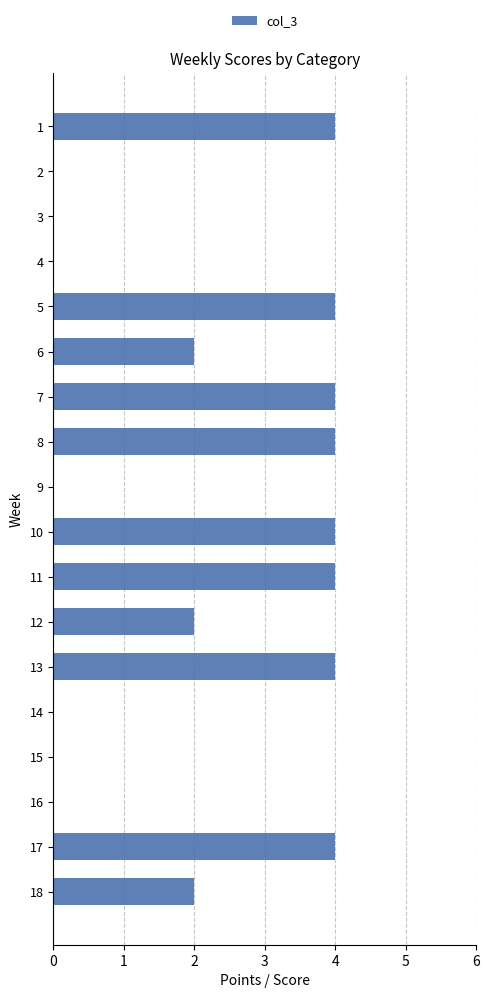

Reading top to bottom, transcribe all the data shown in this chart.

1=4	2=0	3=0	4=0	5=4	6=2	7=4	8=4	9=0	10=4	11=4	12=2	13=4	14=0	15=0	16=0	17=4	18=2